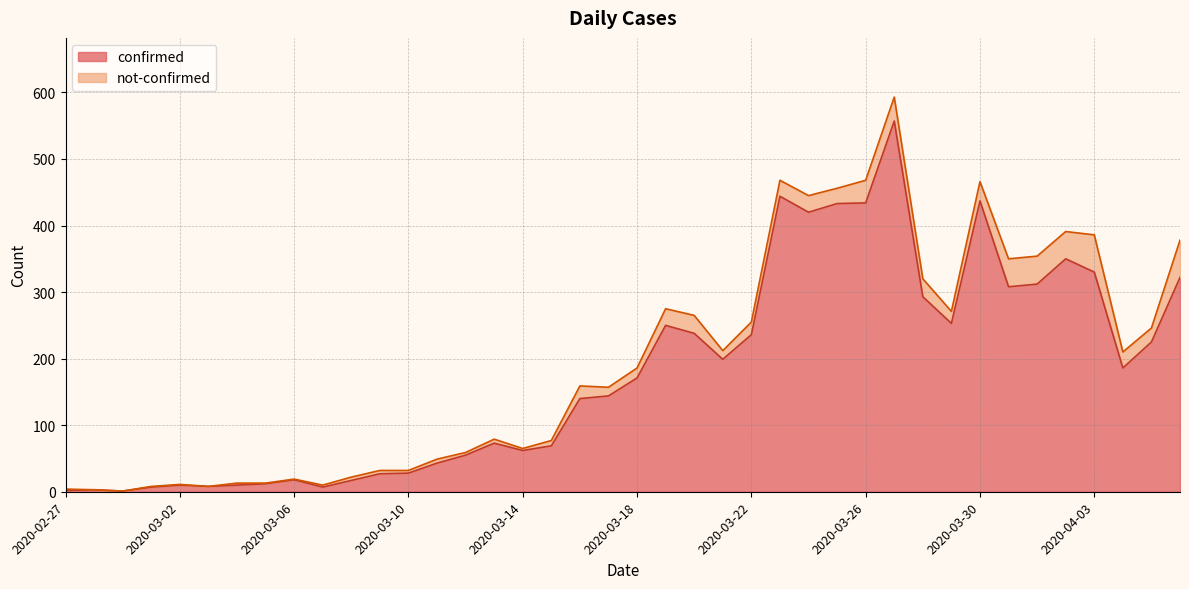

Which category has the highest value across all series?

2020-03-27